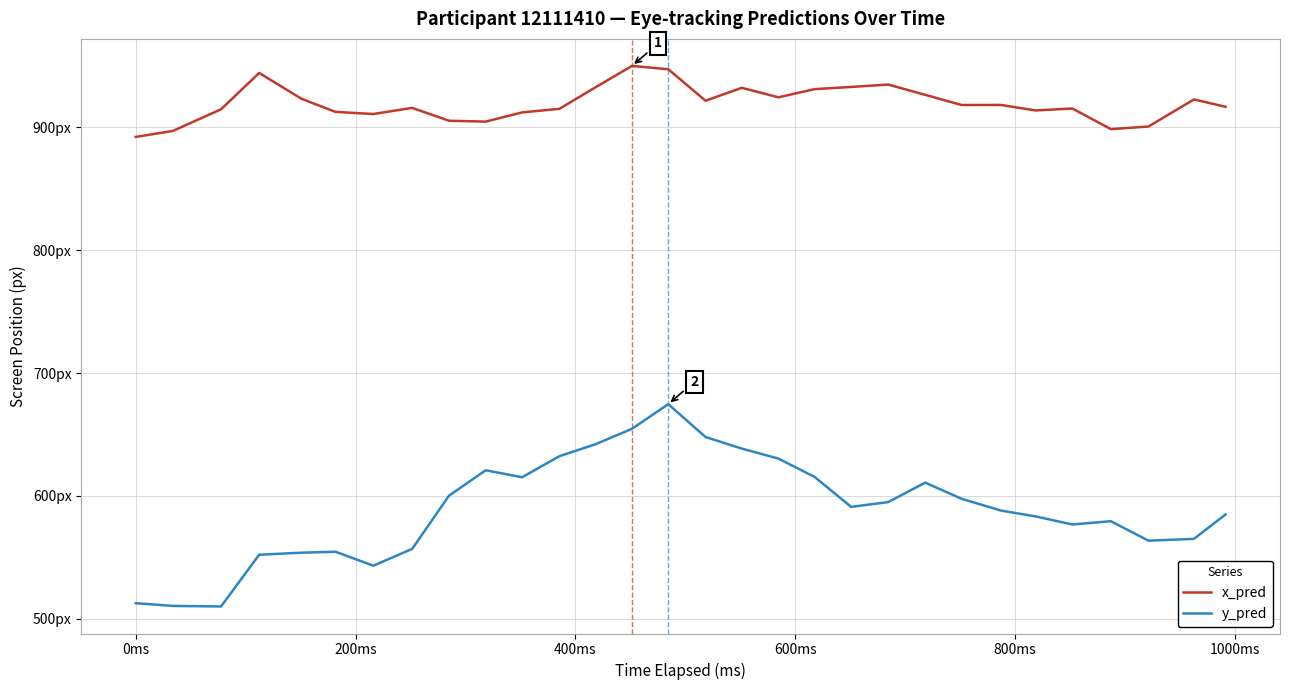

Does the chart have visible grid lines?

Yes